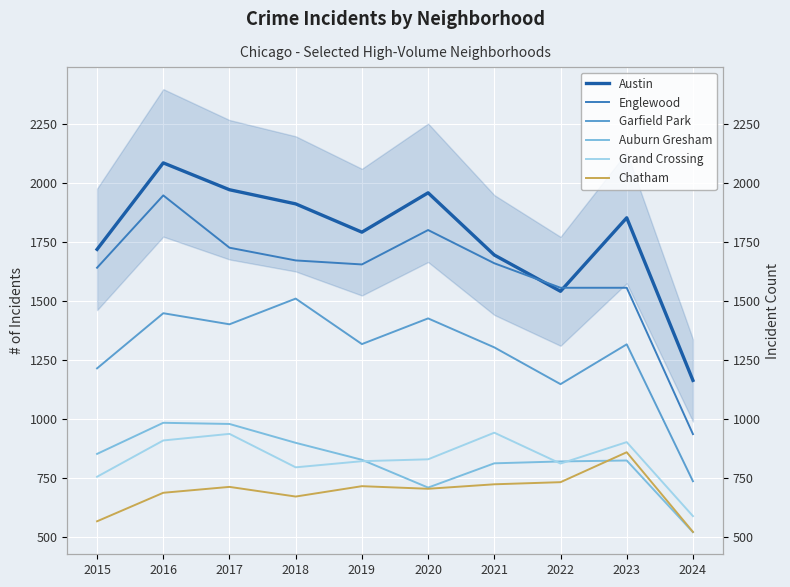

The Grand Crossing series shows 587 at 2024. True or false?

True